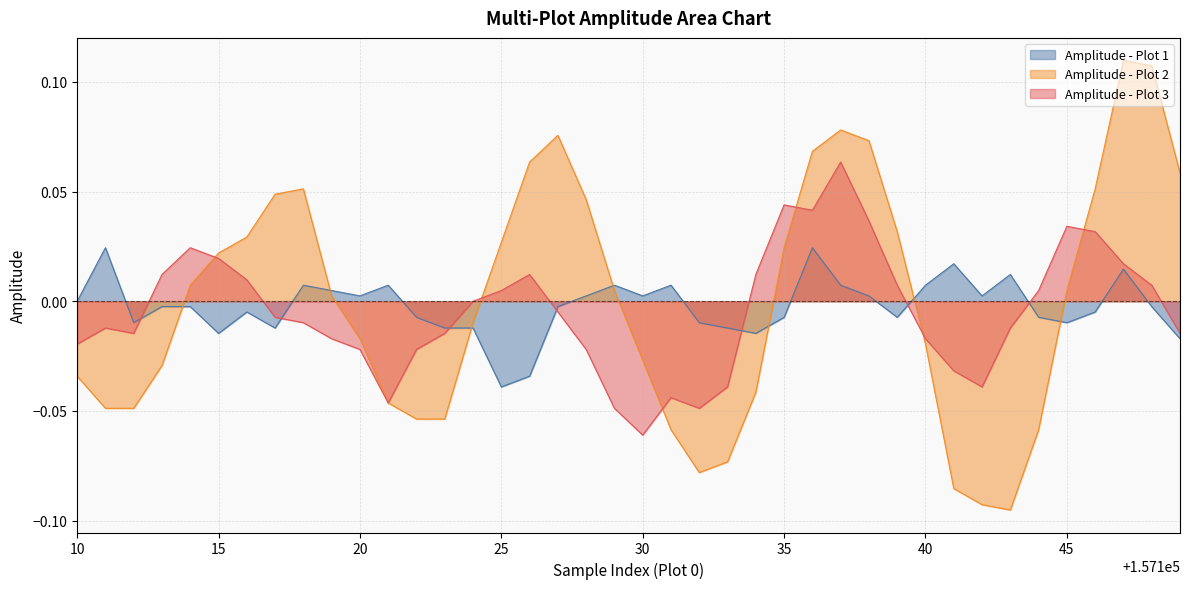

Does the chart display data point markers on the line(s)?

No